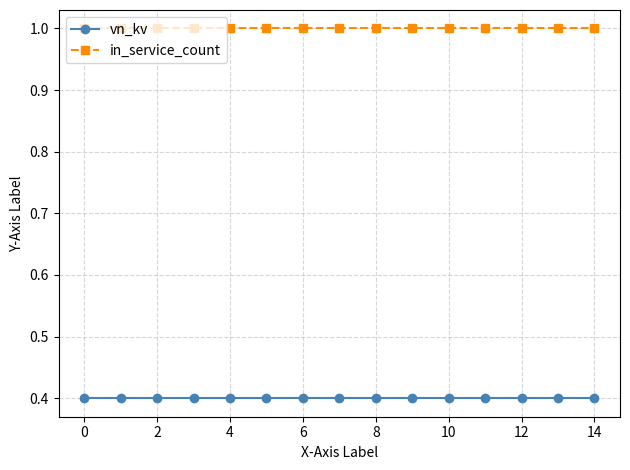

What is the value of the vn_kv point at the 2nd from the left?

0.4